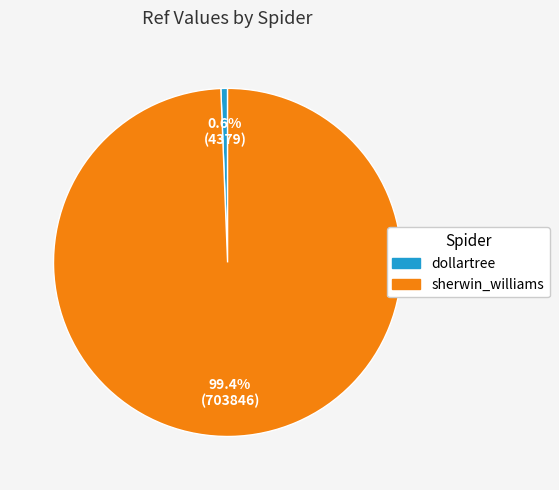

How many segments does this pie chart have?

2